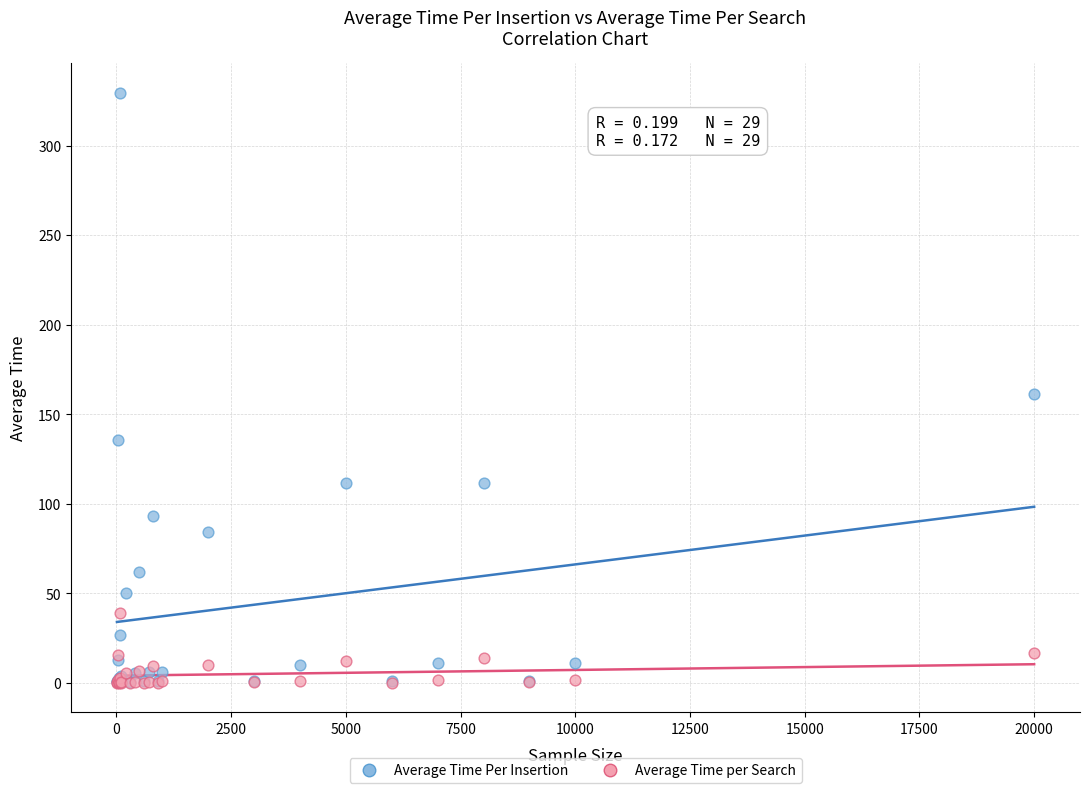

What are all the series names shown in the legend?

Average Time Per Insertion, Average Time per Search